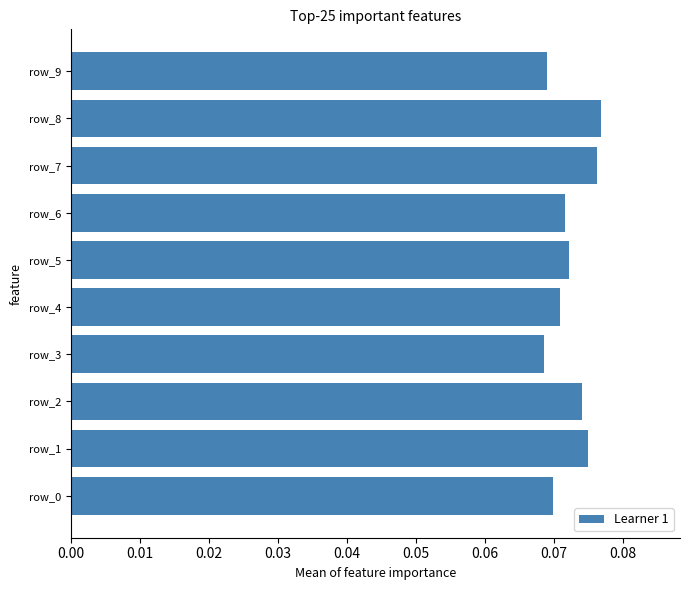

How many bars are there in total?

10